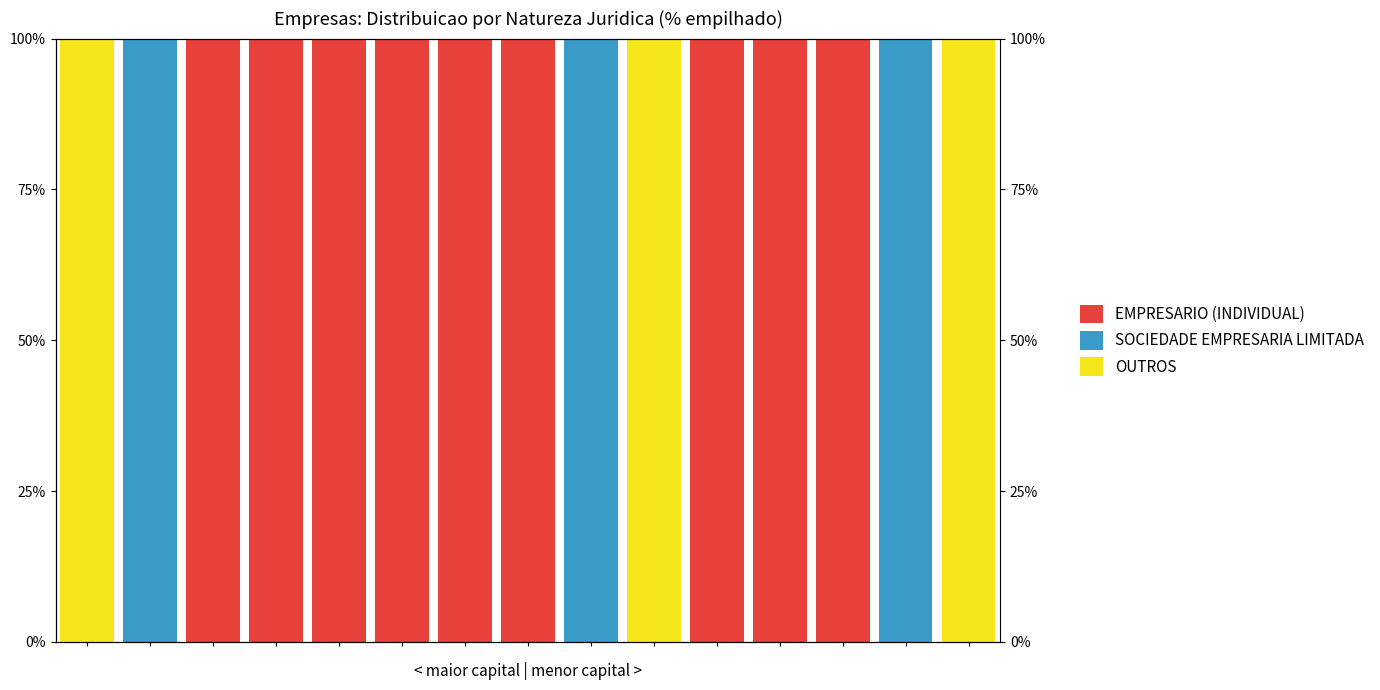

Which category has the highest value in the EMPRESARIO (INDIVIDUAL) series?

2